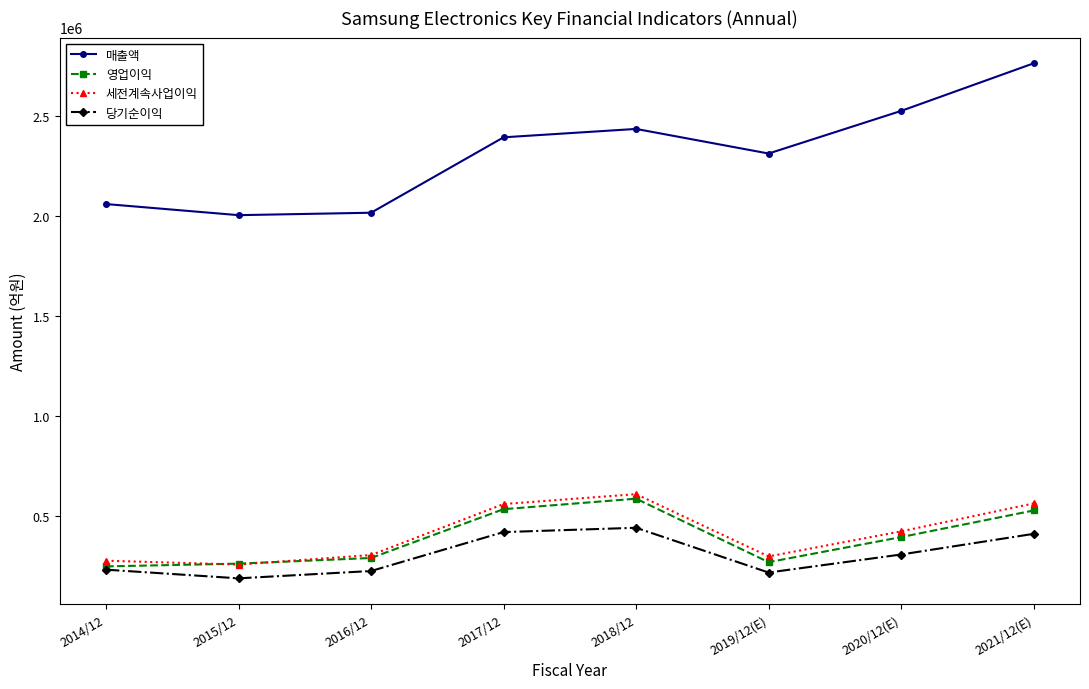

How many distinct data groups are displayed?

4